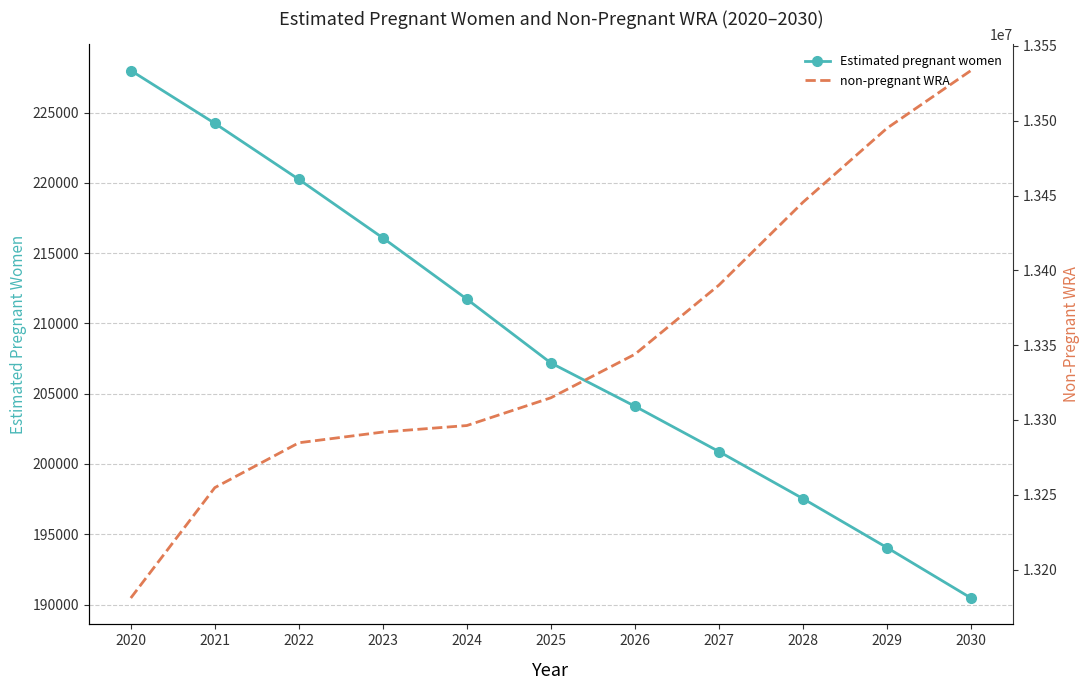

Read the Estimated pregnant women value at 2026.

204107.6